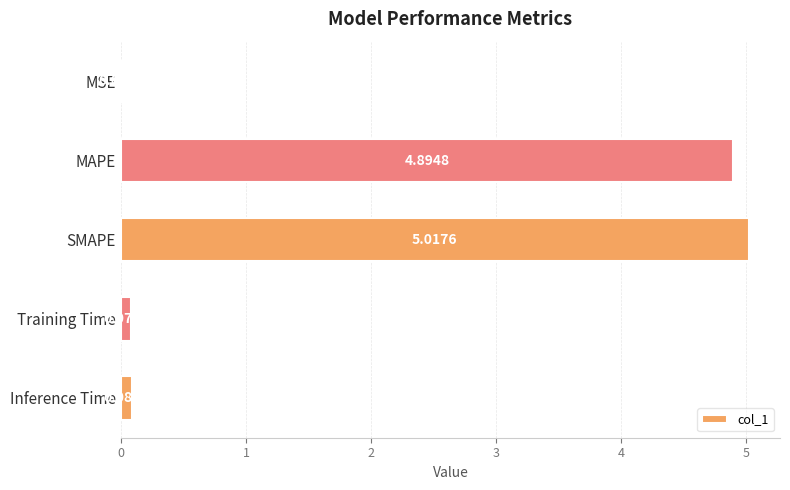

Where is the data nearest to the value 2?

Inference Time